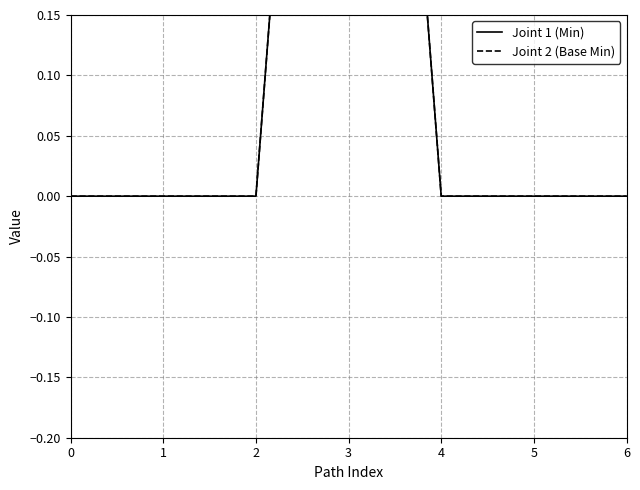

True or false: Joint 2 (Base Min) and Joint 1 (Min) intersect in this chart.

False